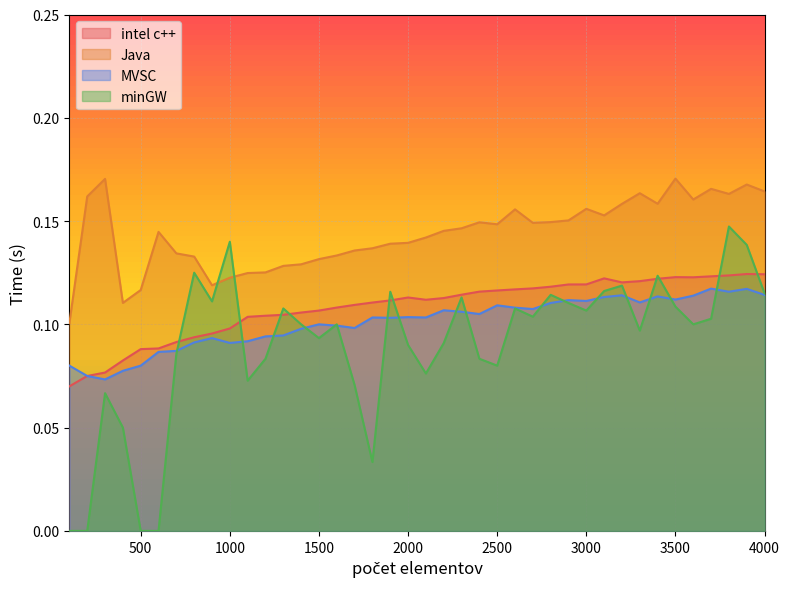

What value does the MVSC series have at 2800?

0.1